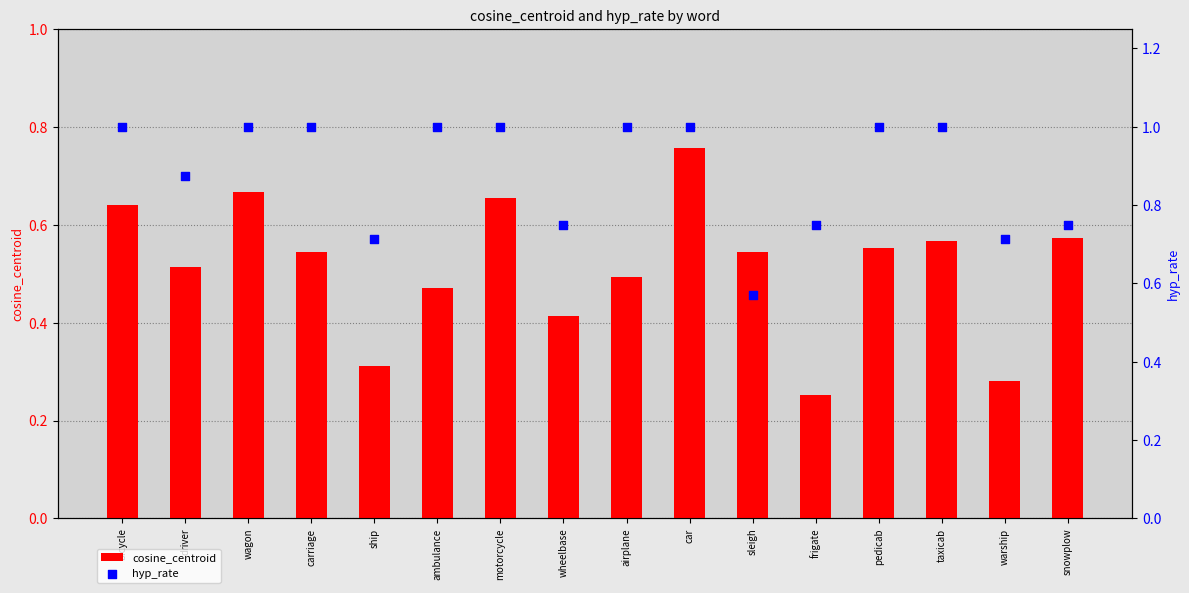

Which series has the largest total across all categories?

hyp_rate